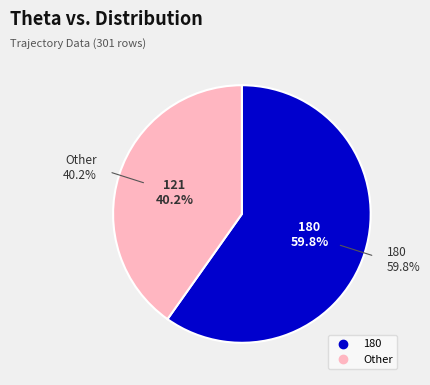

What is the change in value from 180 to Other?

-59